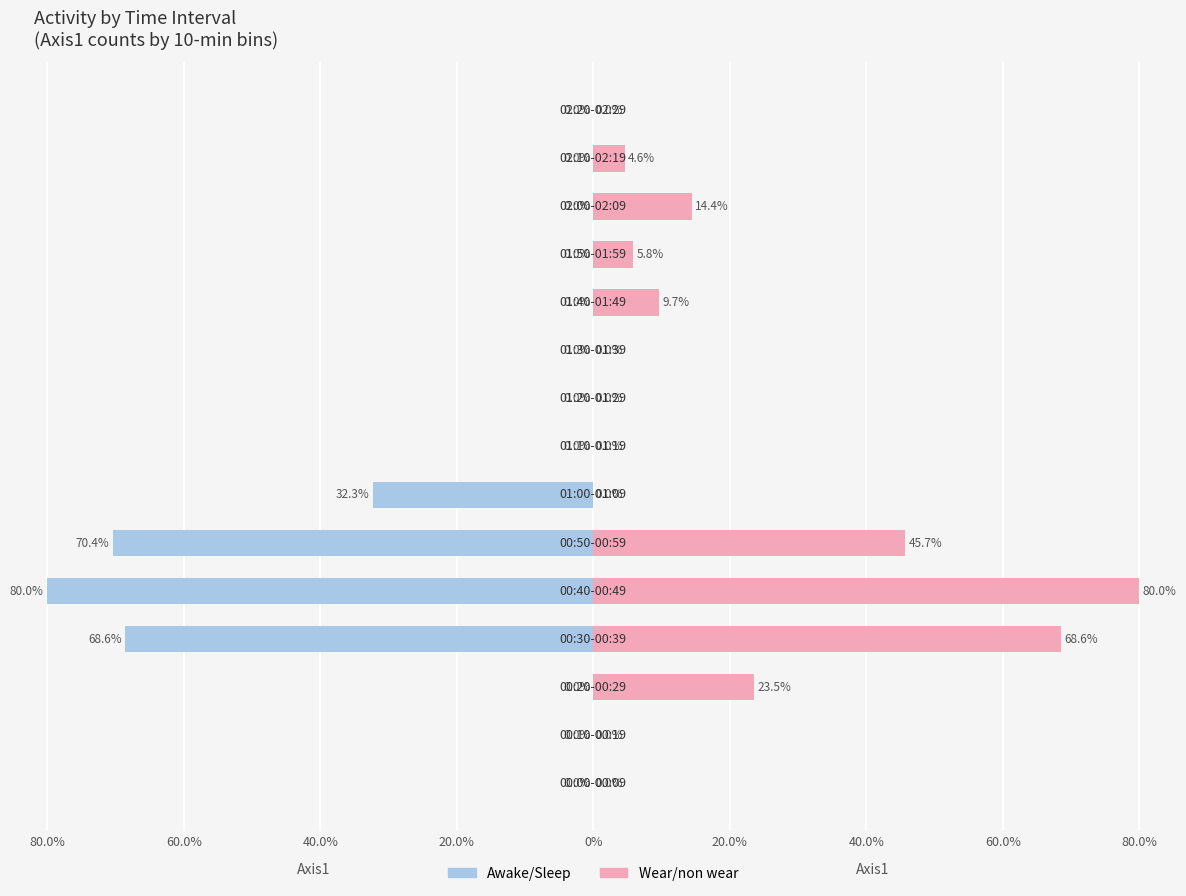

What is the smallest value displayed?

-80.0